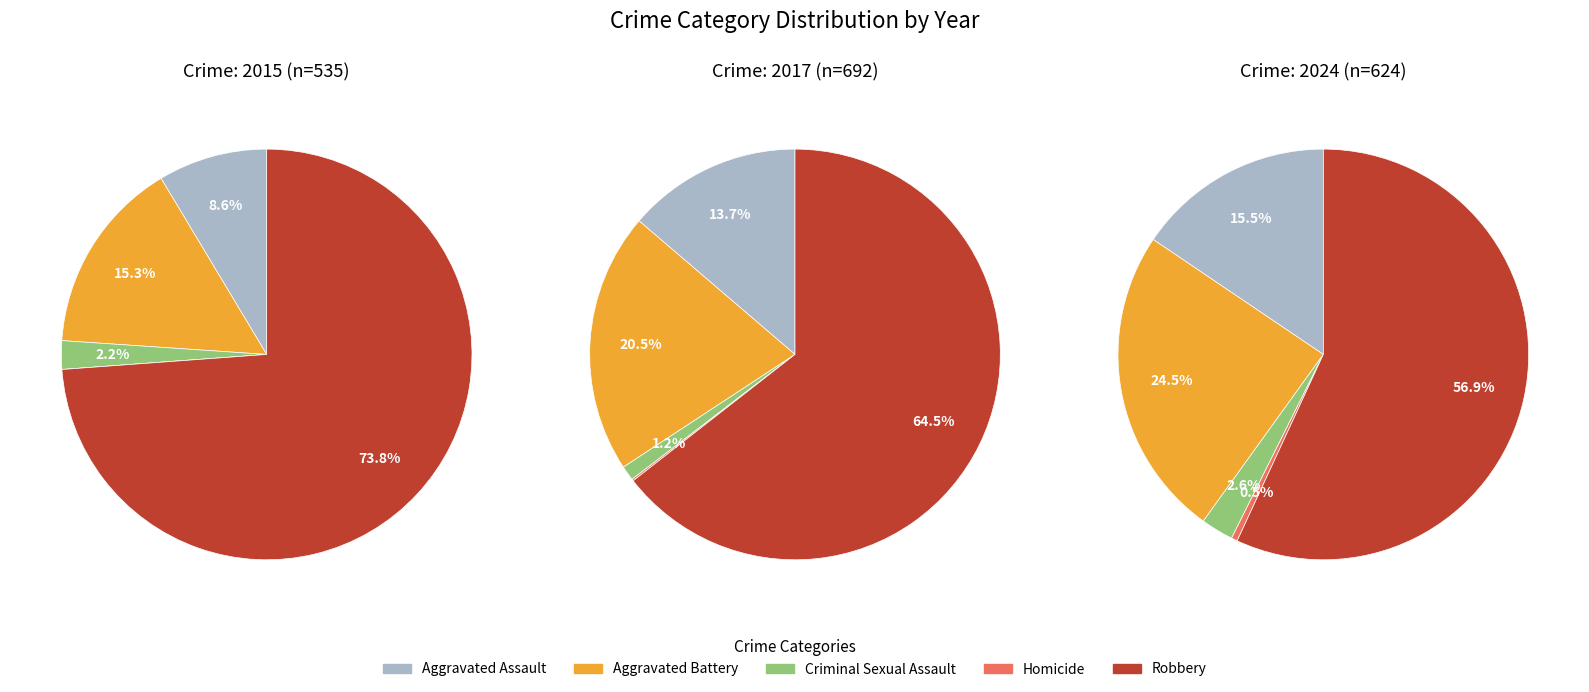

What percentage do Criminal Sexual Assault and Aggravated Battery together represent?

17.6%